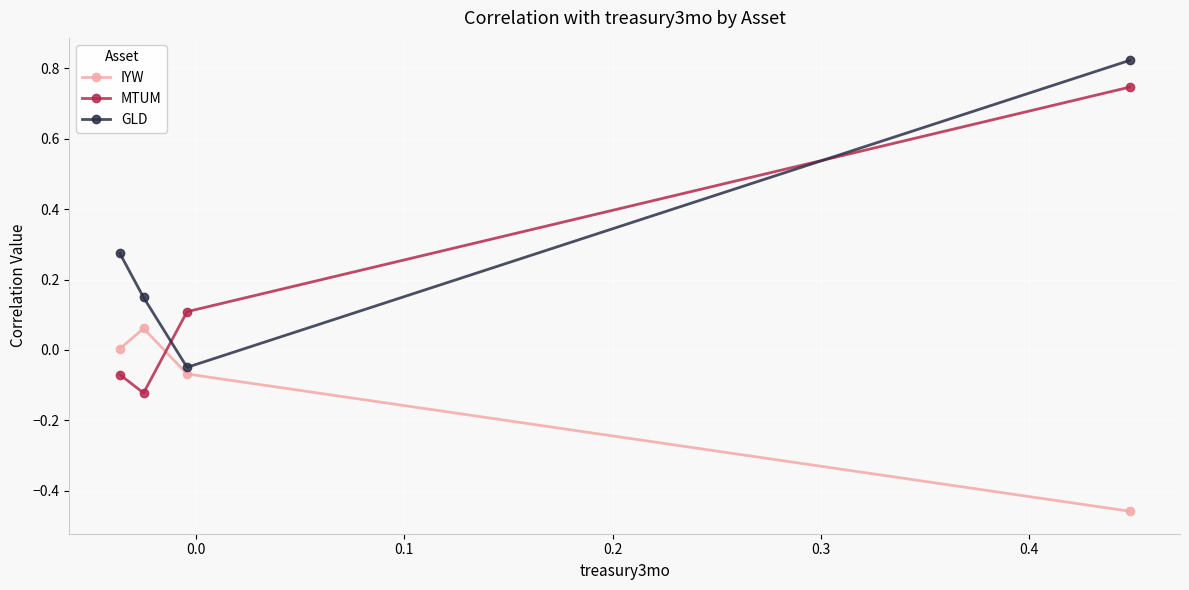

True or false: IYW and GLD intersect in this chart.

False